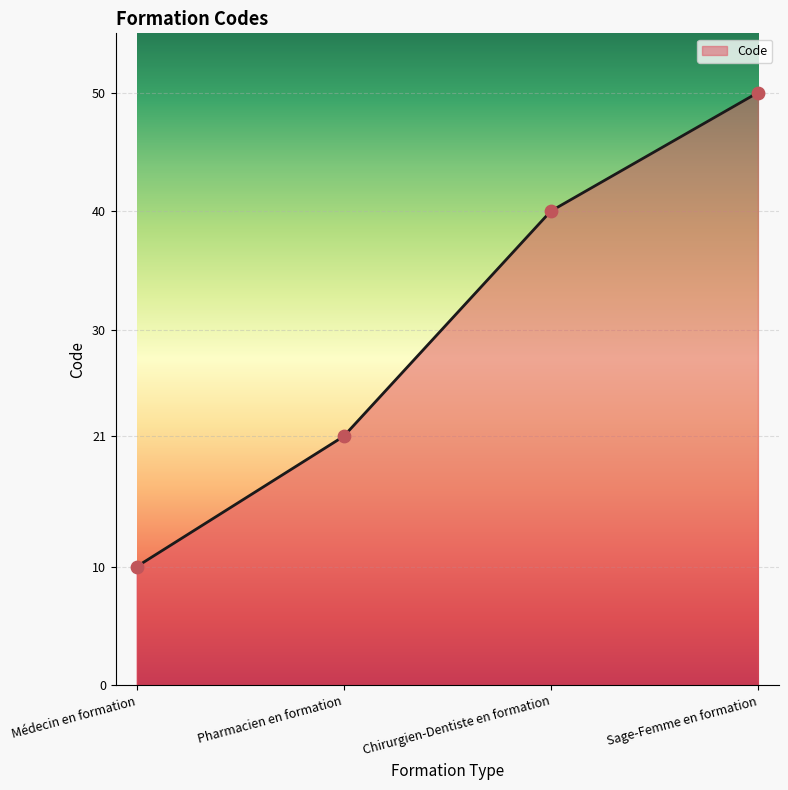

What is the ratio of the value at Sage-Femme en formation to the value at Pharmacien en formation?

2.4